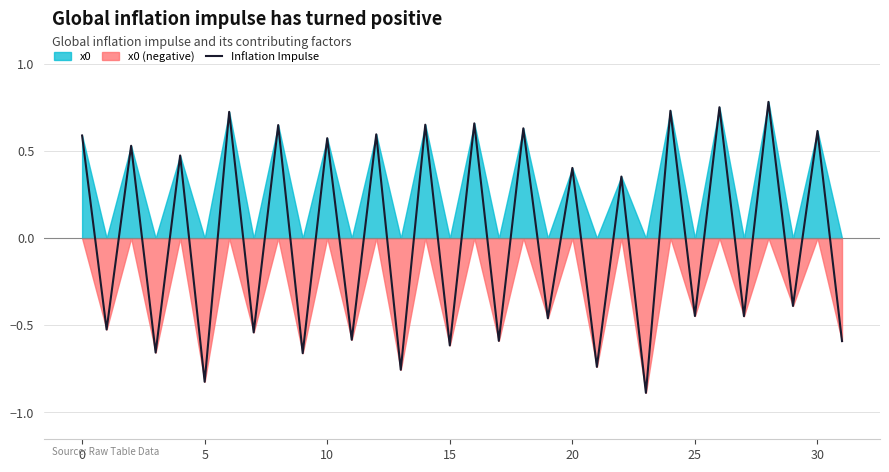

True or false: Inflation Impulse has a value of 1.0 at 10.

False